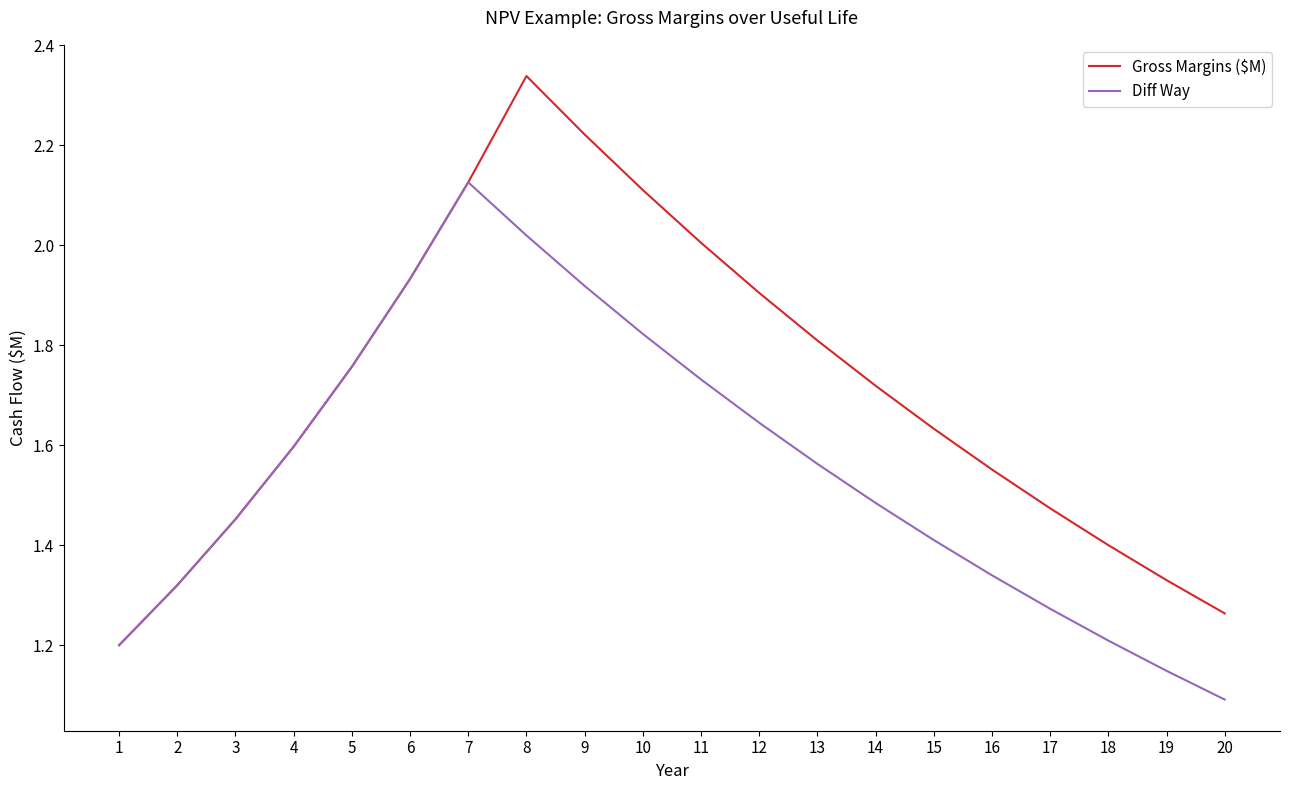

What is the difference between the second highest and minimum values in the Gross Margins ($M) series?

1.0